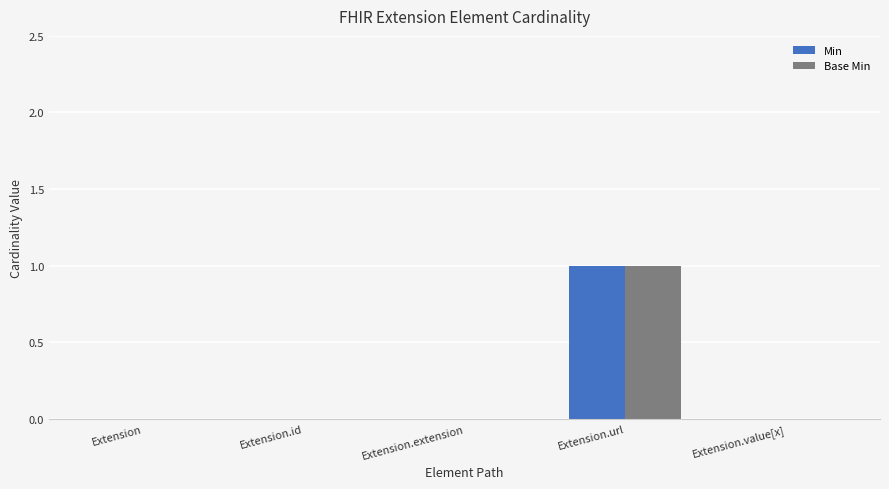

At which category is the sum across all series the highest?

Extension.url